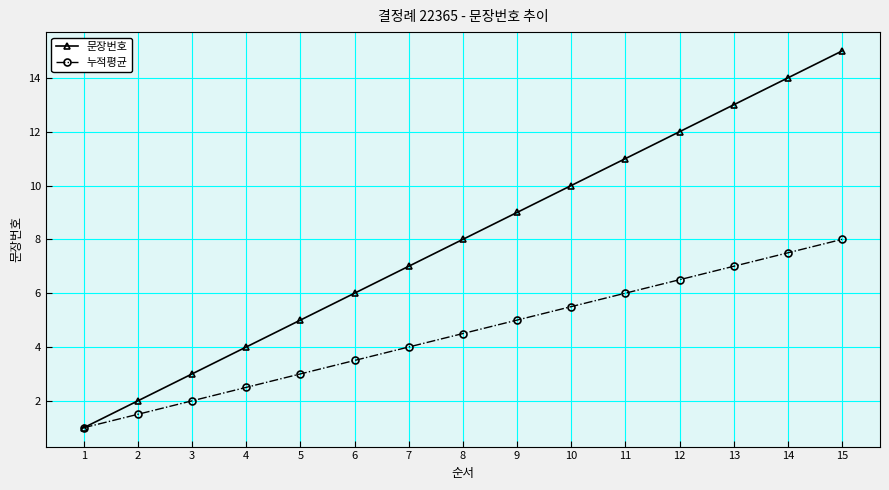

Reading right to left, what are all the values shown in this chart?

문장번호: 15.0	14.0	13.0	12.0	11.0	10.0	9.0	8.0	7.0	6.0	5.0	4.0	3.0	2.0	1.0
누적평균: 8.0	7.5	7.0	6.5	6.0	5.5	5.0	4.5	4.0	3.5	3.0	2.5	2.0	1.5	1.0